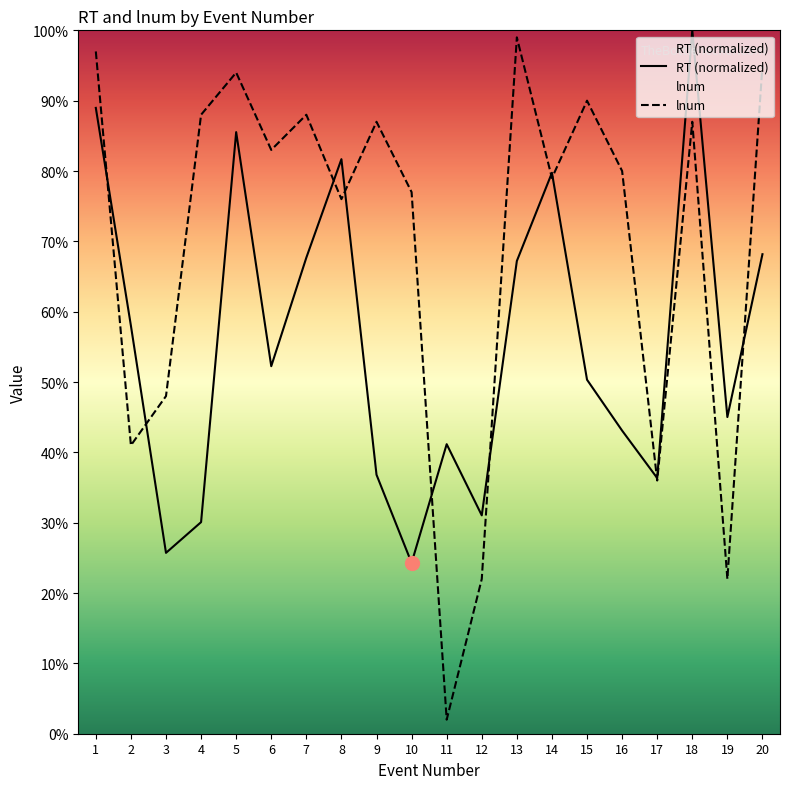

Which series has the largest total across all categories?

lnum